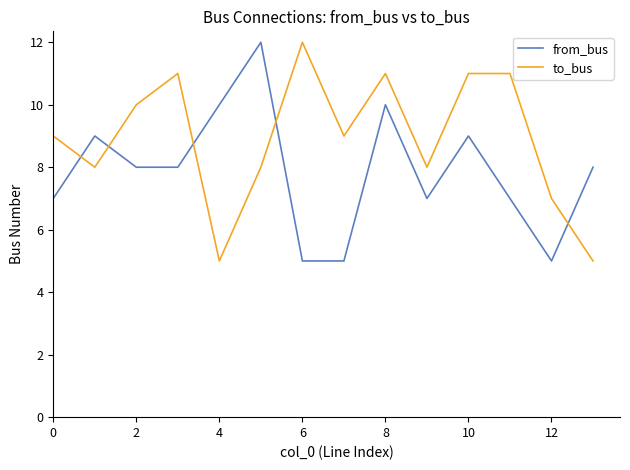

Reading left to right, list all the values displayed in this chart.

from_bus: 7	9	8	8	10	12	5	5	10	7	9	7	5	8
to_bus: 9	8	10	11	5	8	12	9	11	8	11	11	7	5